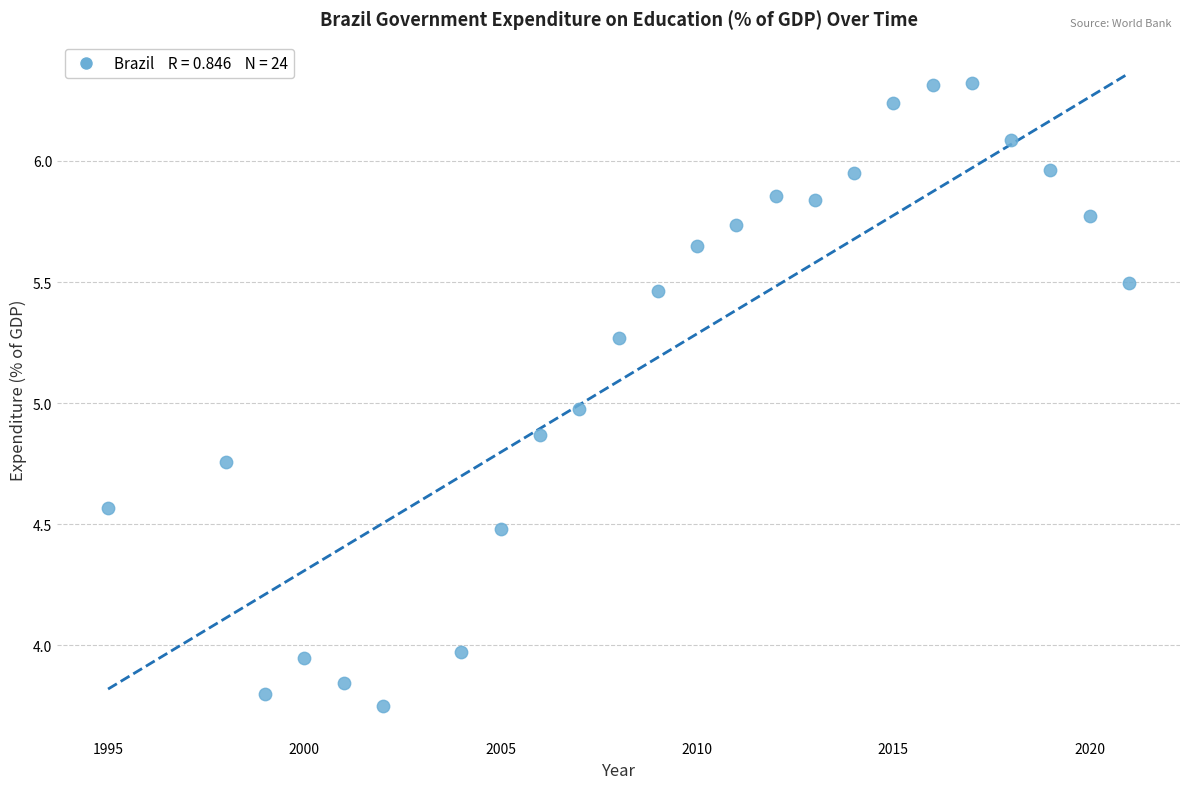

What is the range of Y values (max minus min)?

2.6